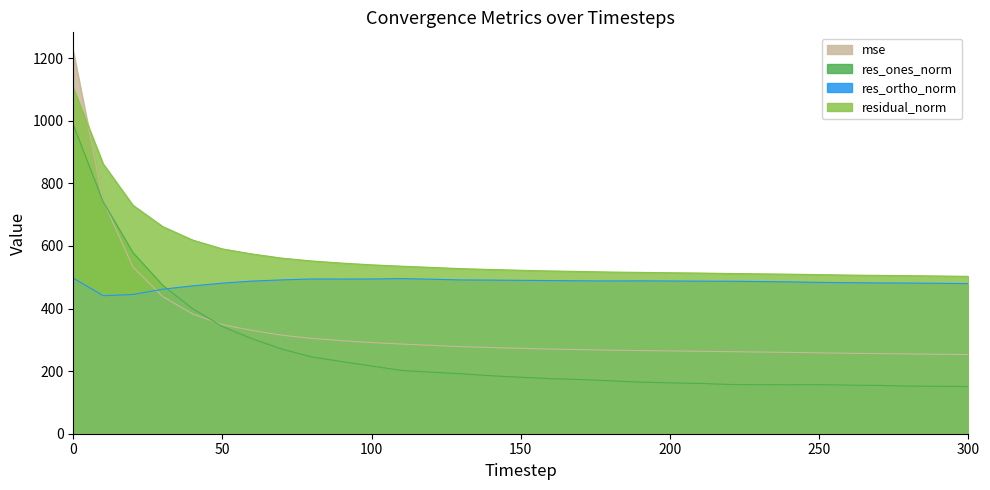

Which series has the widest spread of values?

mse